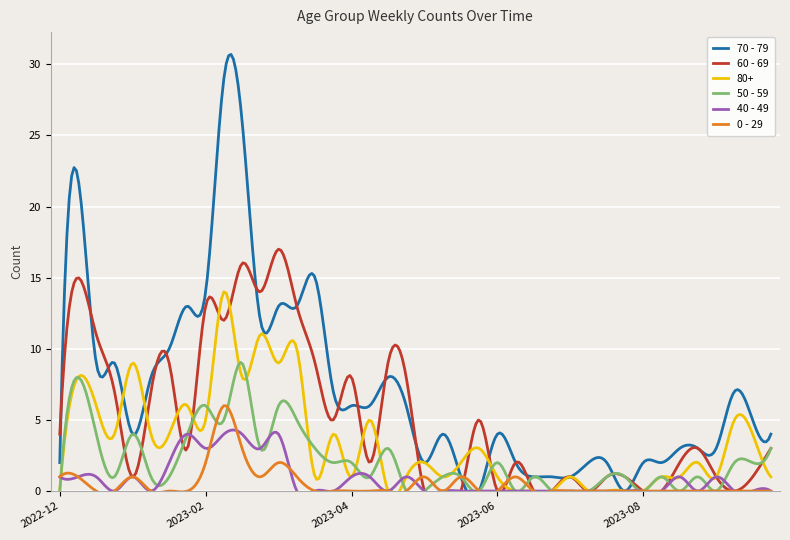

What is the spread (max minus min) of values at 2023-09-04?

3